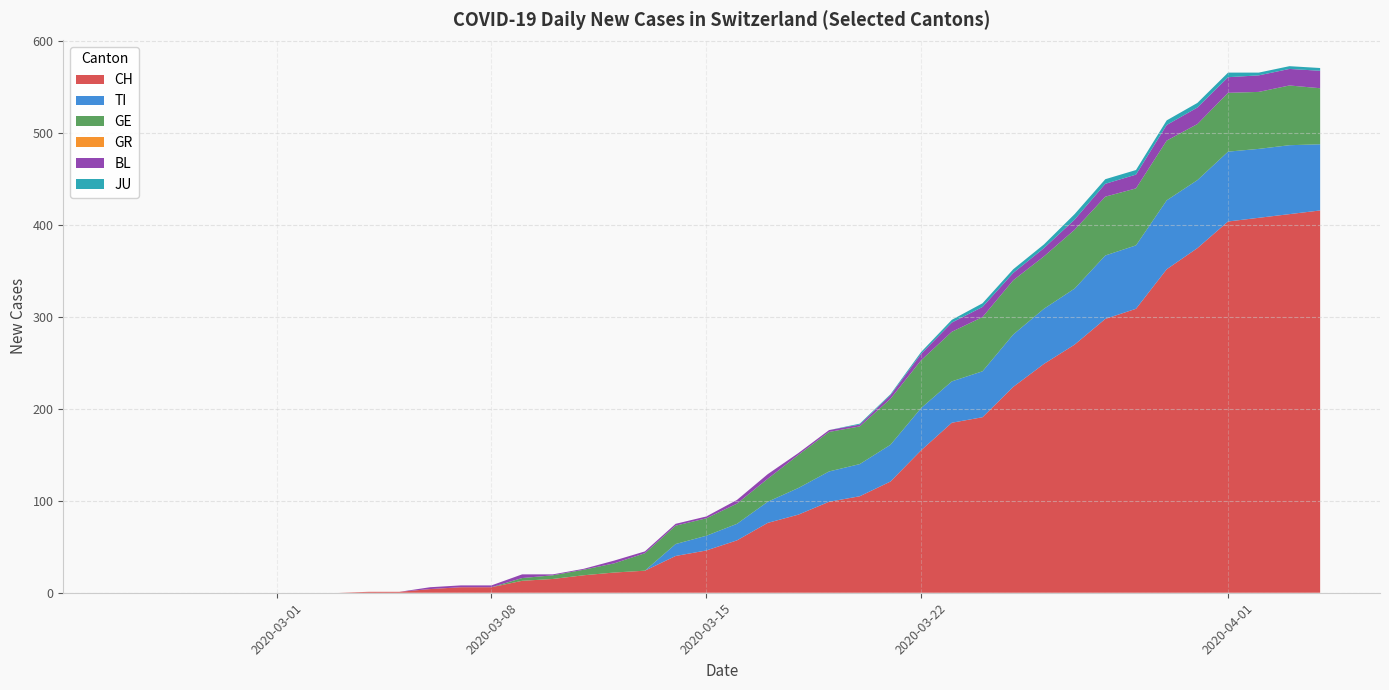

Reading left to right, list all the values displayed in this chart.

CH: 2020-02-25=0	2020-02-26=0	2020-02-27=0	2020-02-28=0	2020-02-29=0	2020-03-01=0	2020-03-02=0	2020-03-03=0	2020-03-04=1	2020-03-05=1	2020-03-06=4	2020-03-07=6	2020-03-08=6	2020-03-09=13	2020-03-10=15	2020-03-11=19	2020-03-12=22	2020-03-13=24	2020-03-14=40	2020-03-15=46	2020-03-16=57	2020-03-17=76	2020-03-18=85	2020-03-19=99	2020-03-20=105	2020-03-21=121	2020-03-22=155	2020-03-23=185	2020-03-24=191	2020-03-25=224	2020-03-26=249	2020-03-27=270	2020-03-28=298	2020-03-29=309	2020-03-30=352	2020-03-31=375	2020-04-01=404	2020-04-02=408	2020-04-03=412	2020-04-04=416
TI: 2020-02-25=0	2020-02-26=0	2020-02-27=0	2020-02-28=0	2020-02-29=0	2020-03-01=0	2020-03-02=0	2020-03-03=0	2020-03-04=0	2020-03-05=0	2020-03-06=0	2020-03-07=0	2020-03-08=0	2020-03-09=0	2020-03-10=0	2020-03-11=0	2020-03-12=0	2020-03-13=0	2020-03-14=13	2020-03-15=16	2020-03-16=18	2020-03-17=23	2020-03-18=29	2020-03-19=33	2020-03-20=35	2020-03-21=40	2020-03-22=46	2020-03-23=45	2020-03-24=50	2020-03-25=57	2020-03-26=60	2020-03-27=61	2020-03-28=69	2020-03-29=69	2020-03-30=75	2020-03-31=74	2020-04-01=76	2020-04-02=75	2020-04-03=75	2020-04-04=72
GE: 2020-02-25=0	2020-02-26=0	2020-02-27=0	2020-02-28=0	2020-02-29=0	2020-03-01=0	2020-03-02=0	2020-03-03=0	2020-03-04=0	2020-03-05=0	2020-03-06=0	2020-03-07=0	2020-03-08=0	2020-03-09=3	2020-03-10=4	2020-03-11=6	2020-03-12=10	2020-03-13=19	2020-03-14=20	2020-03-15=19	2020-03-16=22	2020-03-17=25	2020-03-18=36	2020-03-19=43	2020-03-20=41	2020-03-21=50	2020-03-22=52	2020-03-23=54	2020-03-24=59	2020-03-25=59	2020-03-26=57	2020-03-27=64	2020-03-28=64	2020-03-29=62	2020-03-30=65	2020-03-31=61	2020-04-01=64	2020-04-02=62	2020-04-03=65	2020-04-04=61
GR: 2020-02-25=0	2020-02-26=0	2020-02-27=0	2020-02-28=0	2020-02-29=0	2020-03-01=0	2020-03-02=0	2020-03-03=0	2020-03-04=0	2020-03-05=0	2020-03-06=0	2020-03-07=0	2020-03-08=0	2020-03-09=0	2020-03-10=0	2020-03-11=0	2020-03-12=0	2020-03-13=0	2020-03-14=0	2020-03-15=0	2020-03-16=0	2020-03-17=0	2020-03-18=0	2020-03-19=0	2020-03-20=0	2020-03-21=0	2020-03-22=0	2020-03-23=0	2020-03-24=0	2020-03-25=0	2020-03-26=0	2020-03-27=0	2020-03-28=0	2020-03-29=0	2020-03-30=0	2020-03-31=0	2020-04-01=0	2020-04-02=0	2020-04-03=0	2020-04-04=0
BL: 2020-02-25=0	2020-02-26=0	2020-02-27=0	2020-02-28=0	2020-02-29=0	2020-03-01=0	2020-03-02=0	2020-03-03=0	2020-03-04=0	2020-03-05=0	2020-03-06=2	2020-03-07=2	2020-03-08=2	2020-03-09=4	2020-03-10=1	2020-03-11=1	2020-03-12=3	2020-03-13=2	2020-03-14=2	2020-03-15=2	2020-03-16=4	2020-03-17=5	2020-03-18=2	2020-03-19=2	2020-03-20=2	2020-03-21=4	2020-03-22=7	2020-03-23=10	2020-03-24=11	2020-03-25=8	2020-03-26=9	2020-03-27=11	2020-03-28=14	2020-03-29=15	2020-03-30=17	2020-03-31=18	2020-04-01=17	2020-04-02=18	2020-04-03=18	2020-04-04=19
JU: 2020-02-25=0	2020-02-26=0	2020-02-27=0	2020-02-28=0	2020-02-29=0	2020-03-01=0	2020-03-02=0	2020-03-03=0	2020-03-04=0	2020-03-05=0	2020-03-06=0	2020-03-07=0	2020-03-08=0	2020-03-09=0	2020-03-10=0	2020-03-11=0	2020-03-12=0	2020-03-13=0	2020-03-14=0	2020-03-15=0	2020-03-16=0	2020-03-17=0	2020-03-18=0	2020-03-19=0	2020-03-20=1	2020-03-21=1	2020-03-22=2	2020-03-23=3	2020-03-24=4	2020-03-25=4	2020-03-26=4	2020-03-27=6	2020-03-28=5	2020-03-29=5	2020-03-30=5	2020-03-31=5	2020-04-01=5	2020-04-02=3	2020-04-03=3	2020-04-04=3